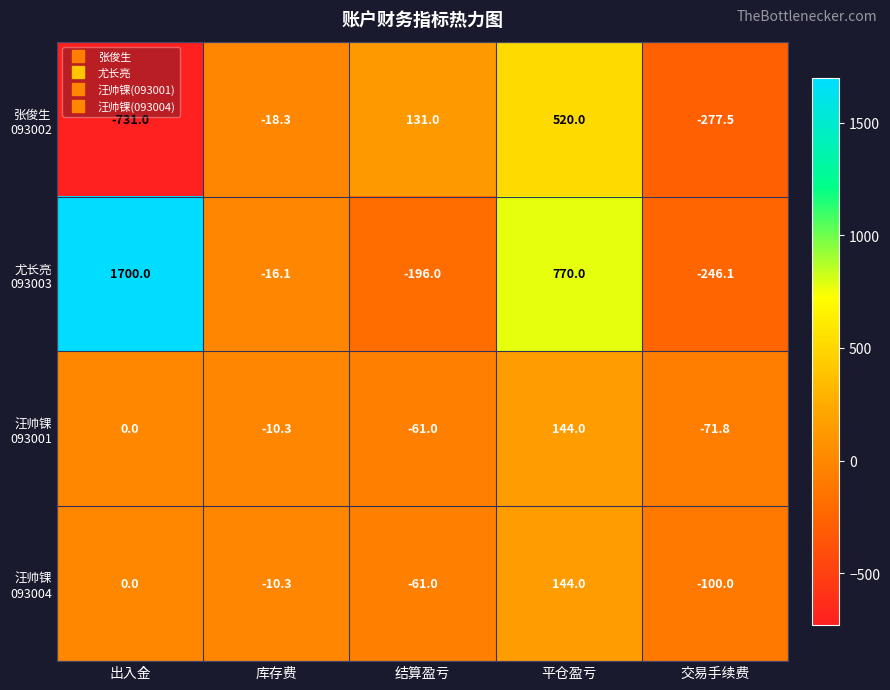

What is the spread (max minus min) of values at 结算盈亏?

327.0